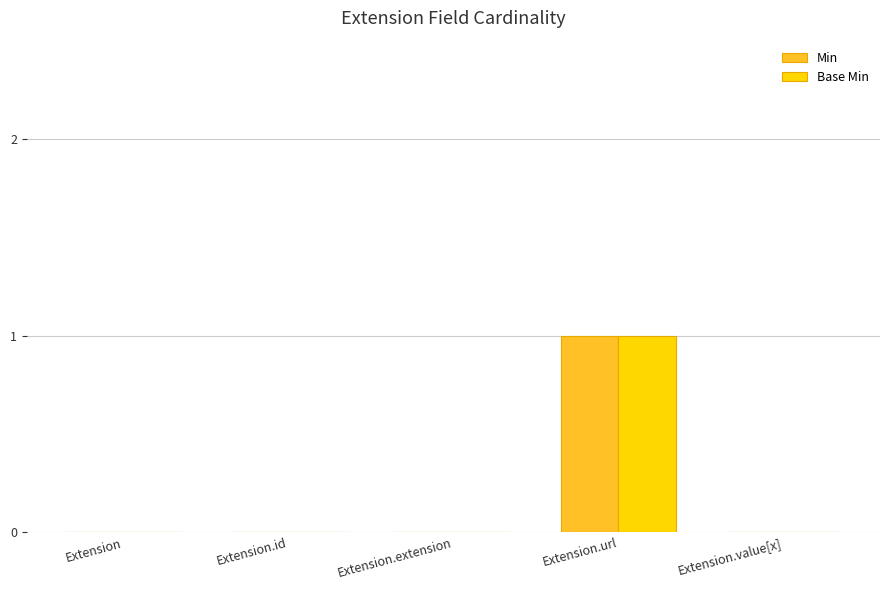

How many series are shown in this chart?

2